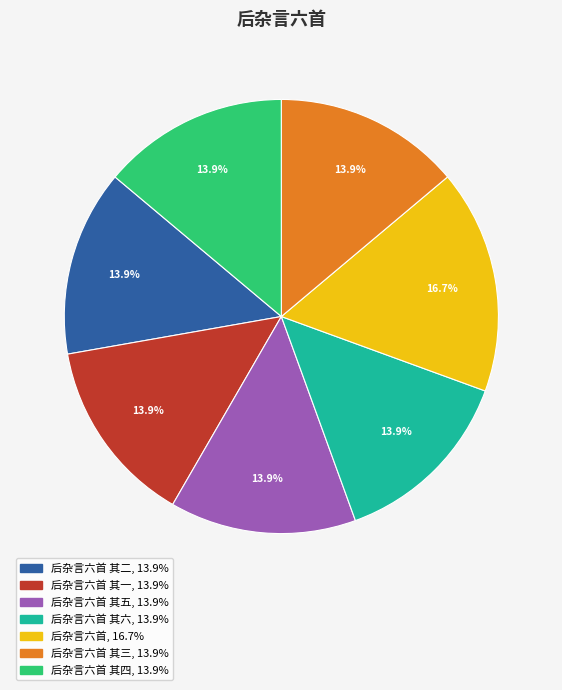

How many slices are in this pie chart?

7